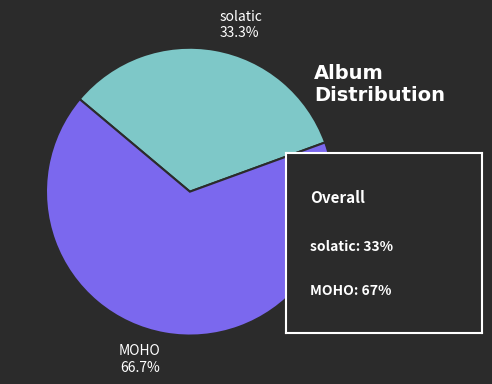

How many segments does this pie chart have?

2